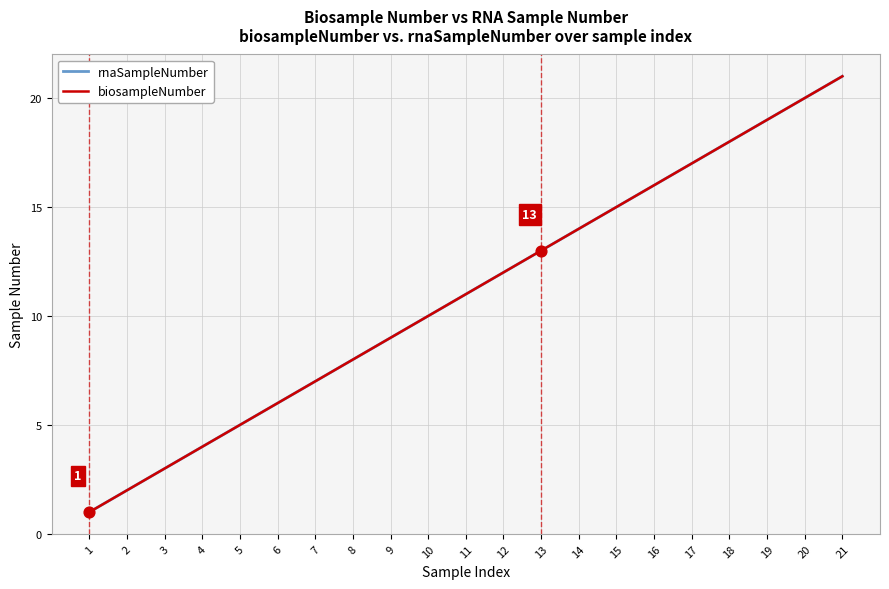

At which category is the sum across all series the highest?

21